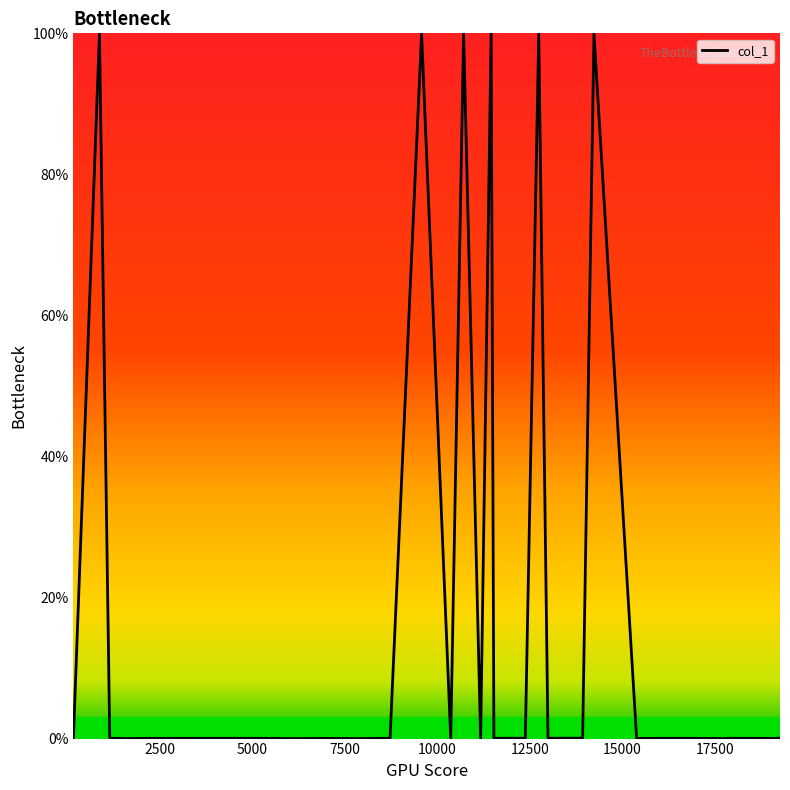

How many data points does each series have?

40